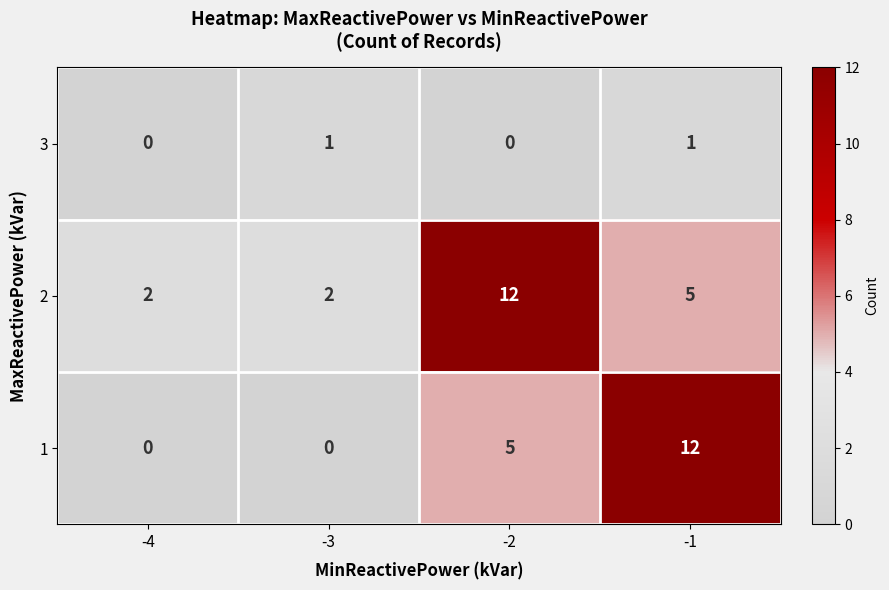

What is the average value of the 2 series?

5